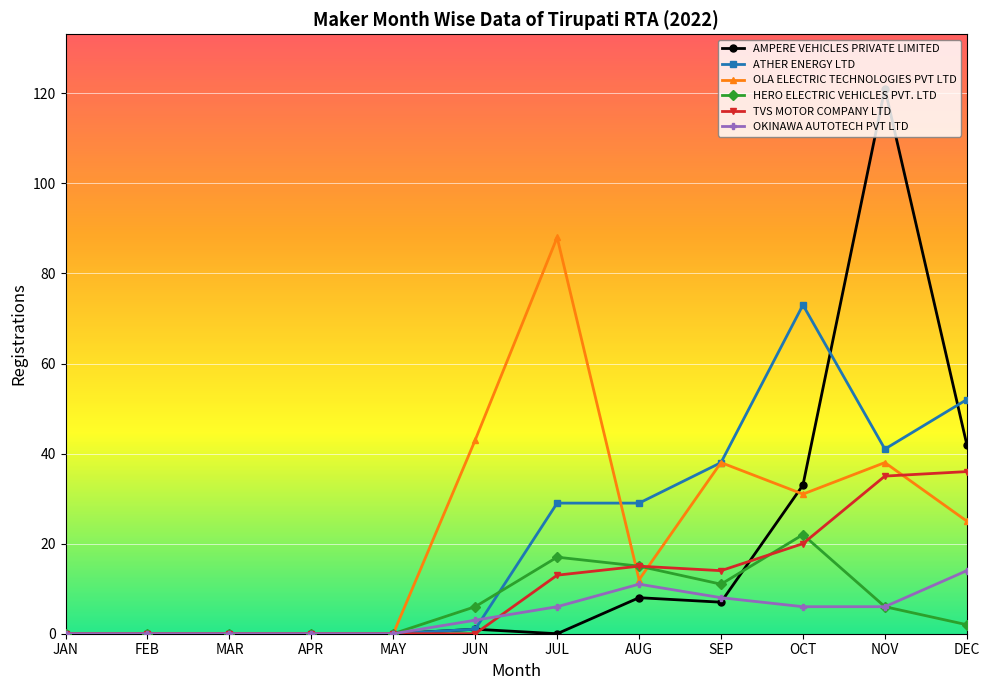

What is the label of the 11th point from the left?

NOV